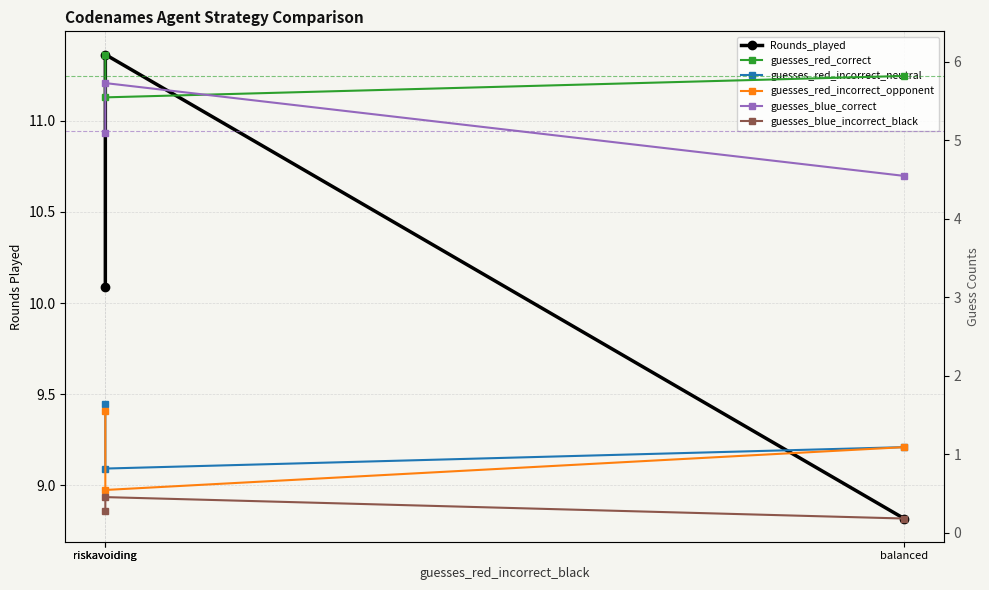

Which category has the highest value across all series?

riskavoiding